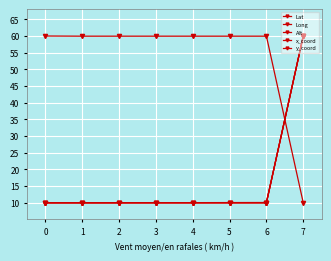

True or false: Alt has a value of 102.7 at 4.

False